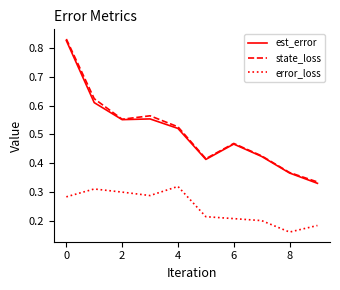

Which series has the largest range (max minus min)?

state_loss